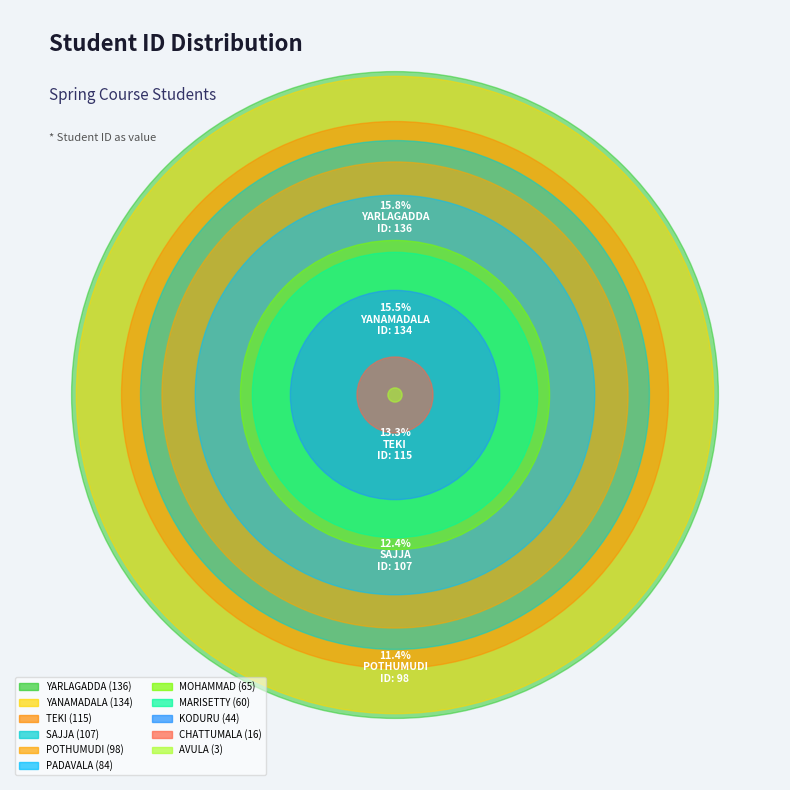

How many slices are in this pie chart?

11